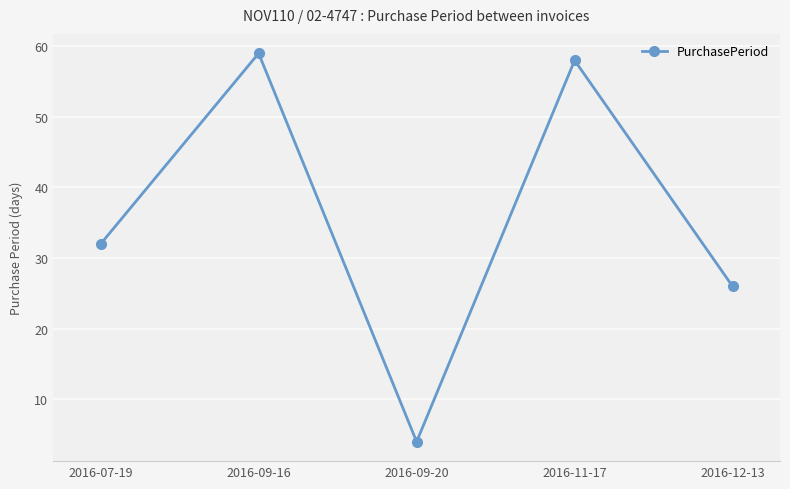

Which label corresponds to the largest value in the chart?

2016-09-16